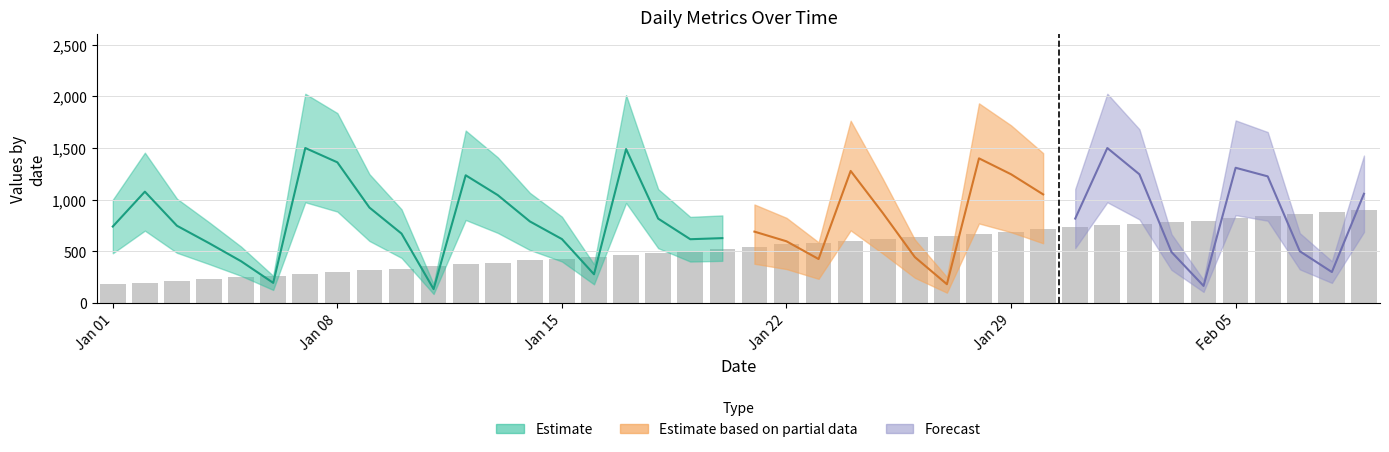

What is the value of the 7th bar from the left?

282.8